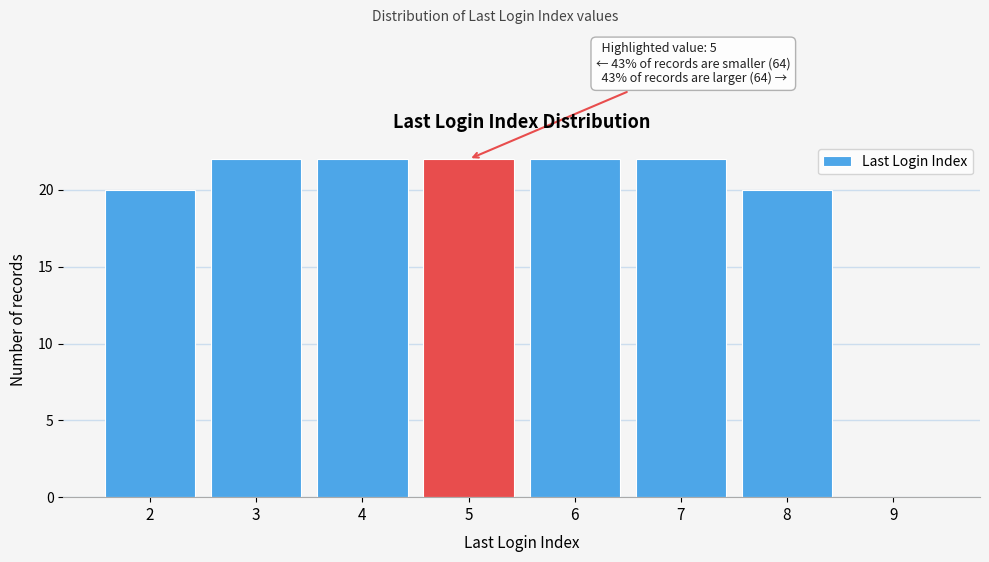

Reading left to right, list all the values displayed in this chart.

2=20	3=22	4=22	5=22	6=22	7=22	8=20	9=0